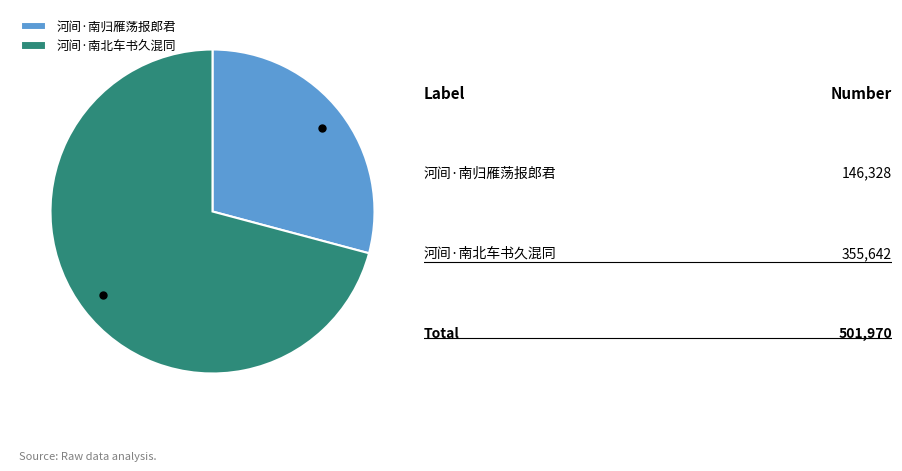

Is the sum of 河间·南归雁荡报郎君 and 河间·南北车书久混同 greater than half?

Yes